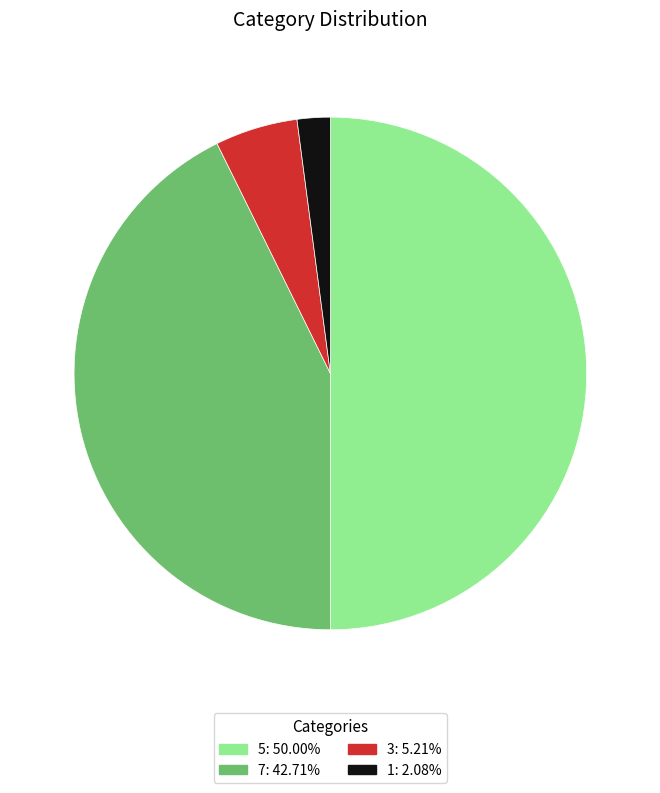

Count the number of slices in the pie.

4